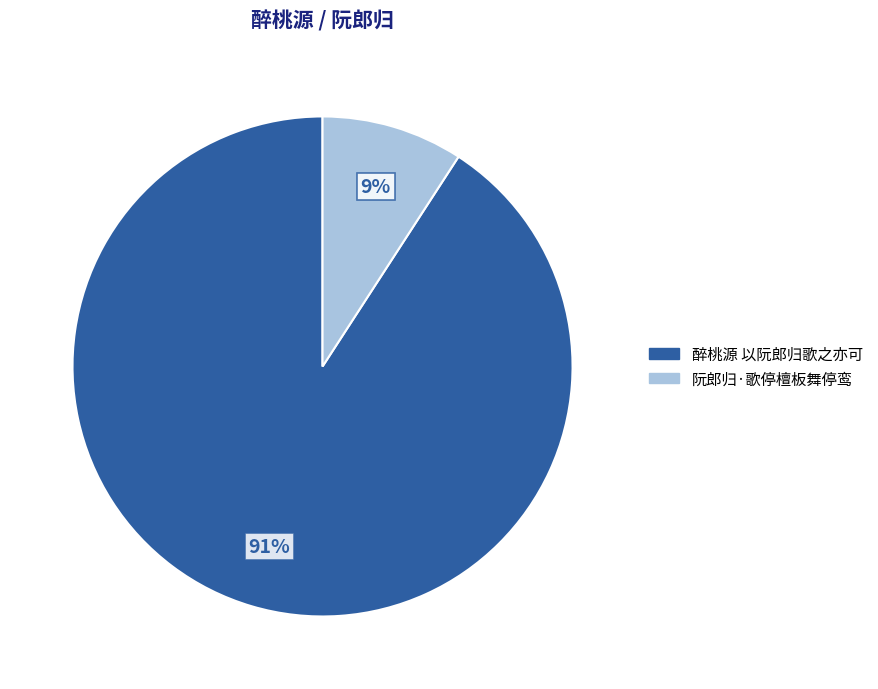

Is the sum of 醉桃源 以阮郎归歌之亦可 and 阮郎归·歌停檀板舞停鸾 greater than half?

Yes